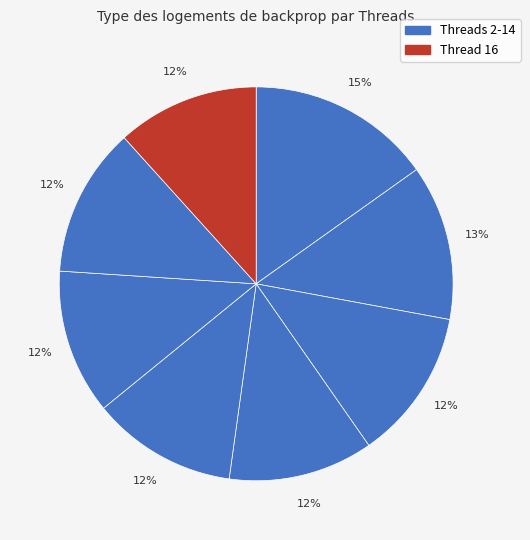

How many segments does this pie chart have?

8